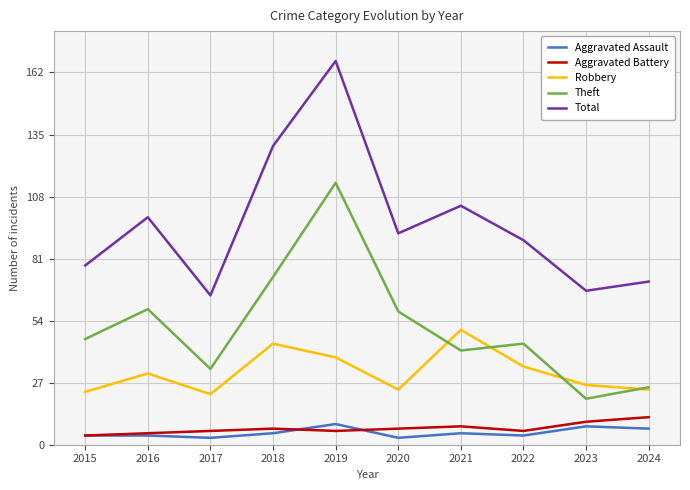

Reading left to right, list all the values displayed in this chart.

Aggravated Assault: 4	4	3	5	9	3	5	4	8	7
Aggravated Battery: 4	5	6	7	6	7	8	6	10	12
Robbery: 23	31	22	44	38	24	50	34	26	24
Theft: 46	59	33	73	114	58	41	44	20	25
Total: 78	99	65	130	167	92	104	89	67	71